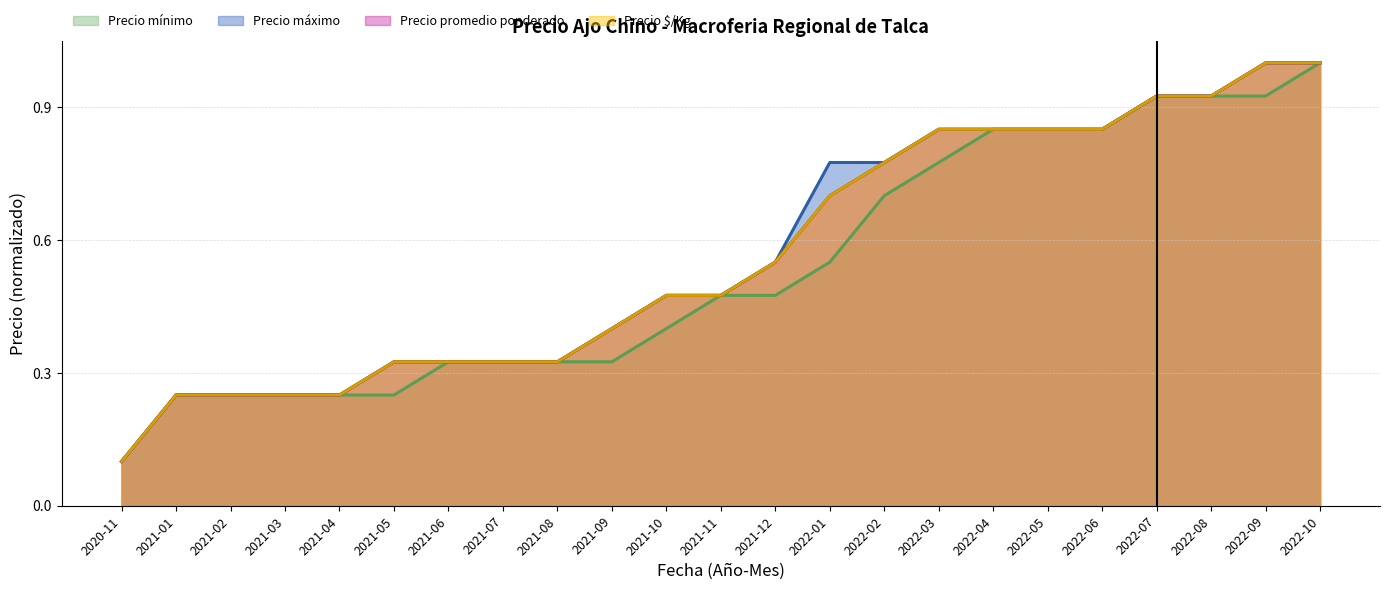

Reading right to left, transcribe all the data shown in this chart.

Precio mínimo: 1.0	0.9	0.9	0.9	0.8	0.8	0.8	0.8	0.7	0.6	0.5	0.5	0.4	0.3	0.3	0.3	0.3	0.2	0.2	0.2	0.2	0.2	0.1
Precio máximo: 1.0	1.0	0.9	0.9	0.8	0.8	0.8	0.8	0.8	0.8	0.6	0.5	0.5	0.4	0.3	0.3	0.3	0.3	0.2	0.2	0.2	0.2	0.1
Precio promedio ponderado: 1.0	1.0	0.9	0.9	0.8	0.8	0.8	0.8	0.8	0.7	0.6	0.5	0.5	0.4	0.3	0.3	0.3	0.3	0.2	0.2	0.2	0.2	0.1
Precio $/Kg: 1.0	1.0	0.9	0.9	0.8	0.8	0.8	0.8	0.8	0.7	0.6	0.5	0.5	0.4	0.3	0.3	0.3	0.3	0.2	0.2	0.2	0.2	0.1